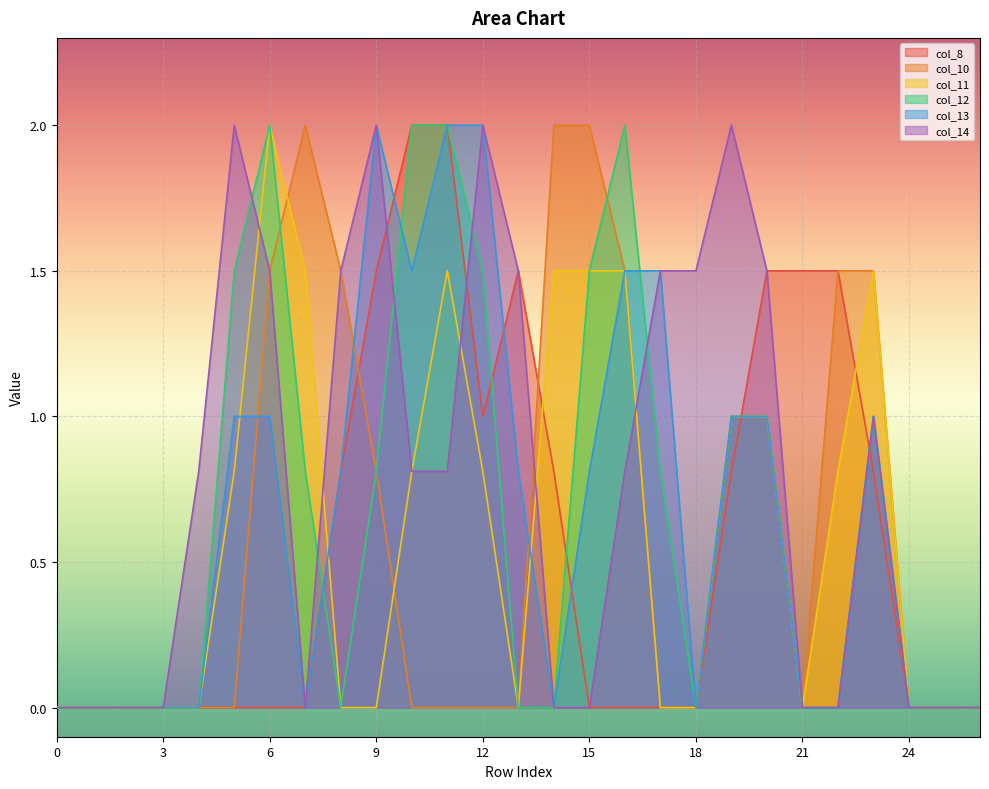

Which series has the largest range (max minus min)?

col_8